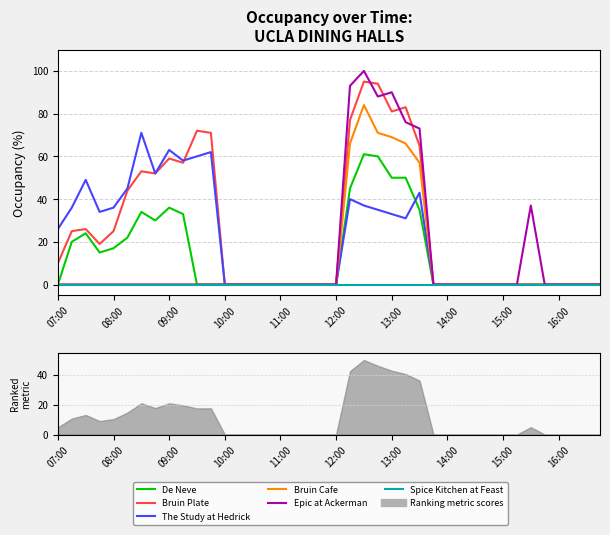

Does the chart have visible grid lines?

Yes